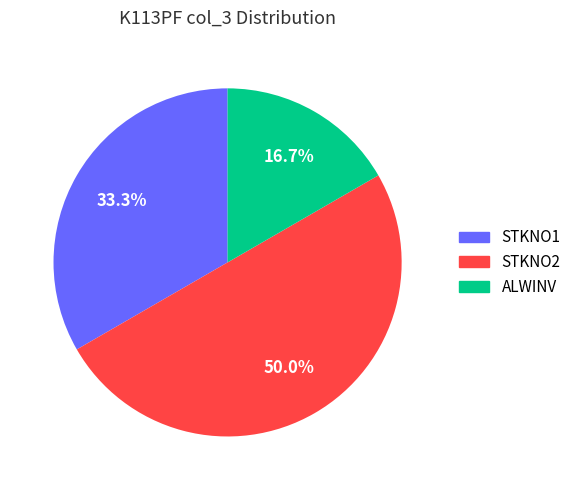

To the nearest percent, what is the average slice percentage?

33%